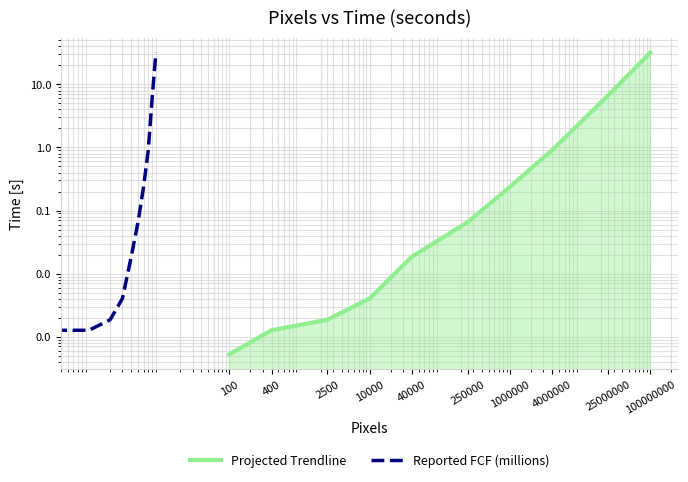

The value of Reported FCF (millions) at 100 is 0.2. True or false?

True